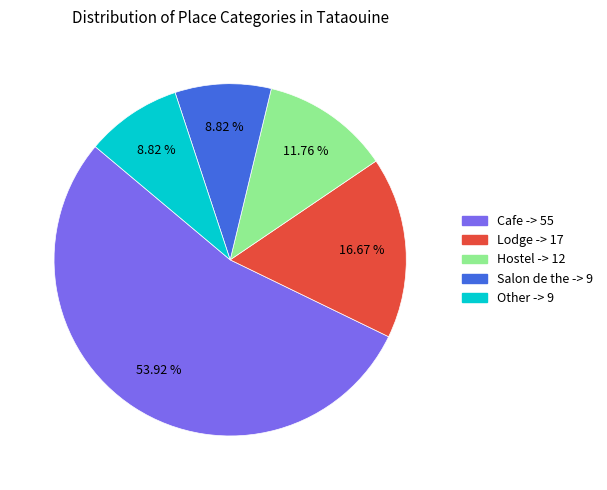

Between Hostel and Lodge, which is larger?

Lodge